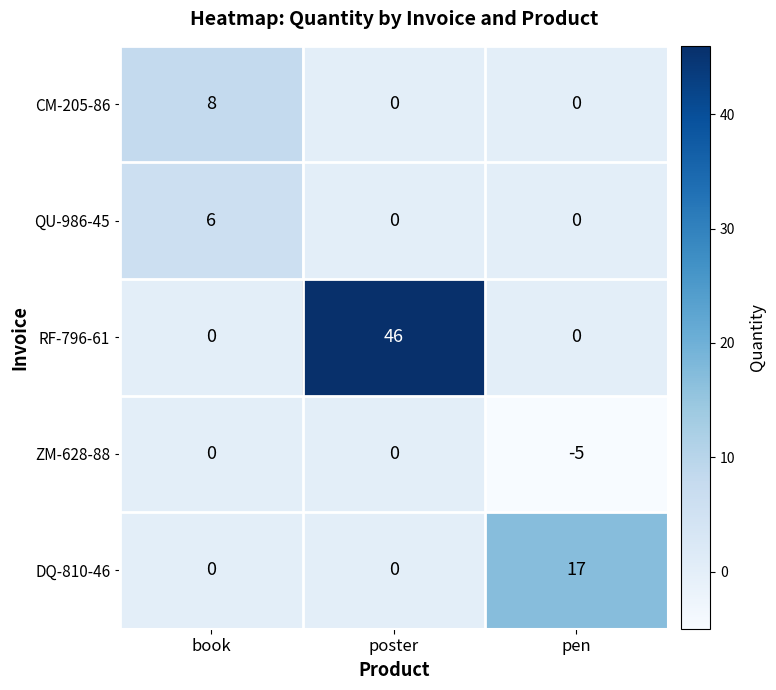

List the series in order of their peak value, lowest first.

ZM-628-88, QU-986-45, CM-205-86, DQ-810-46, RF-796-61